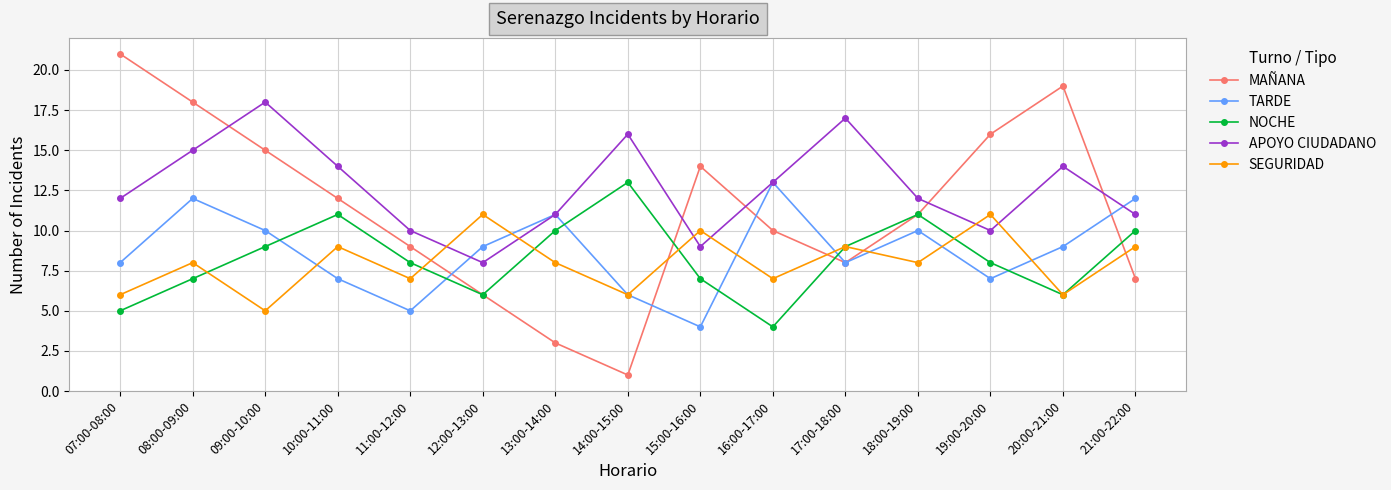

At 19:00-20:00, list the series in order from largest to smallest.

MAÑANA, SEGURIDAD, APOYO CIUDADANO, NOCHE, TARDE